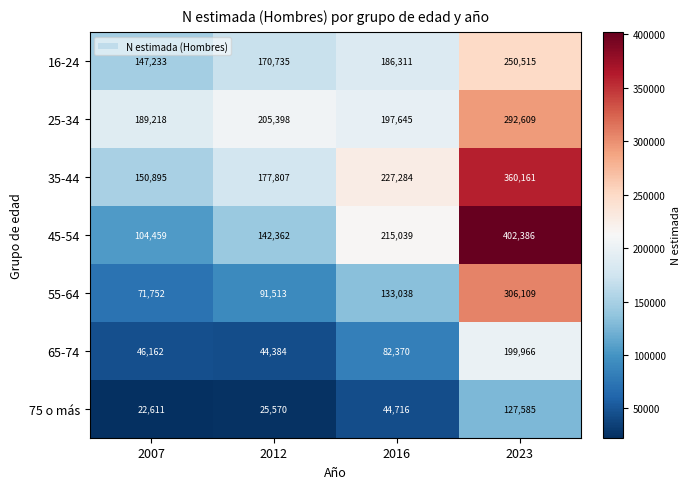

Is it true that 25-34 equals 93025 at 2012?

False